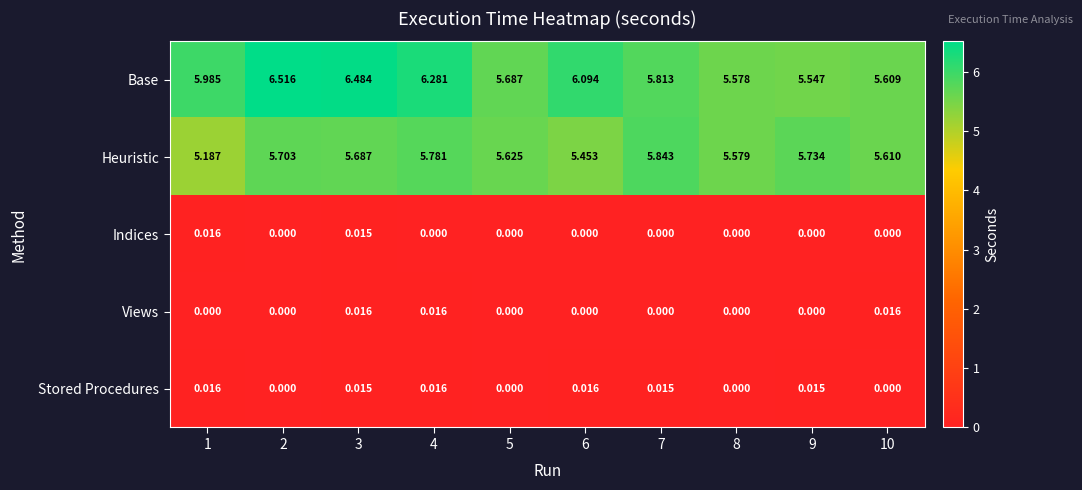

Which series changed the most between 4 and 9?

Base